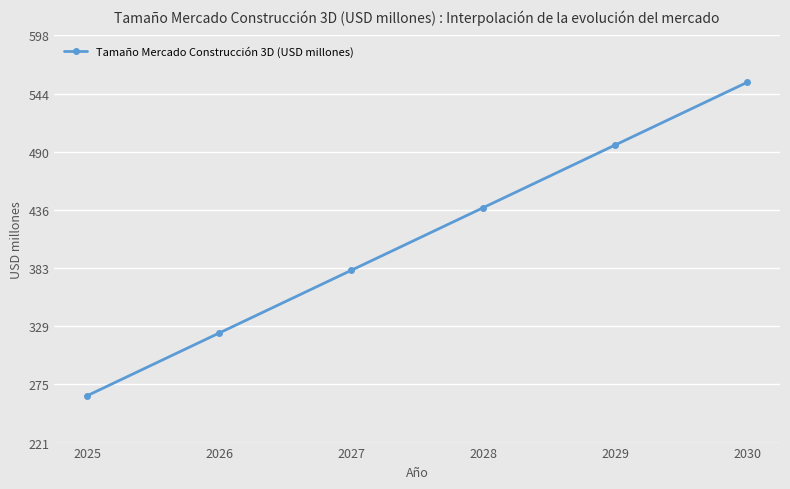

Does the chart have visible grid lines?

Yes